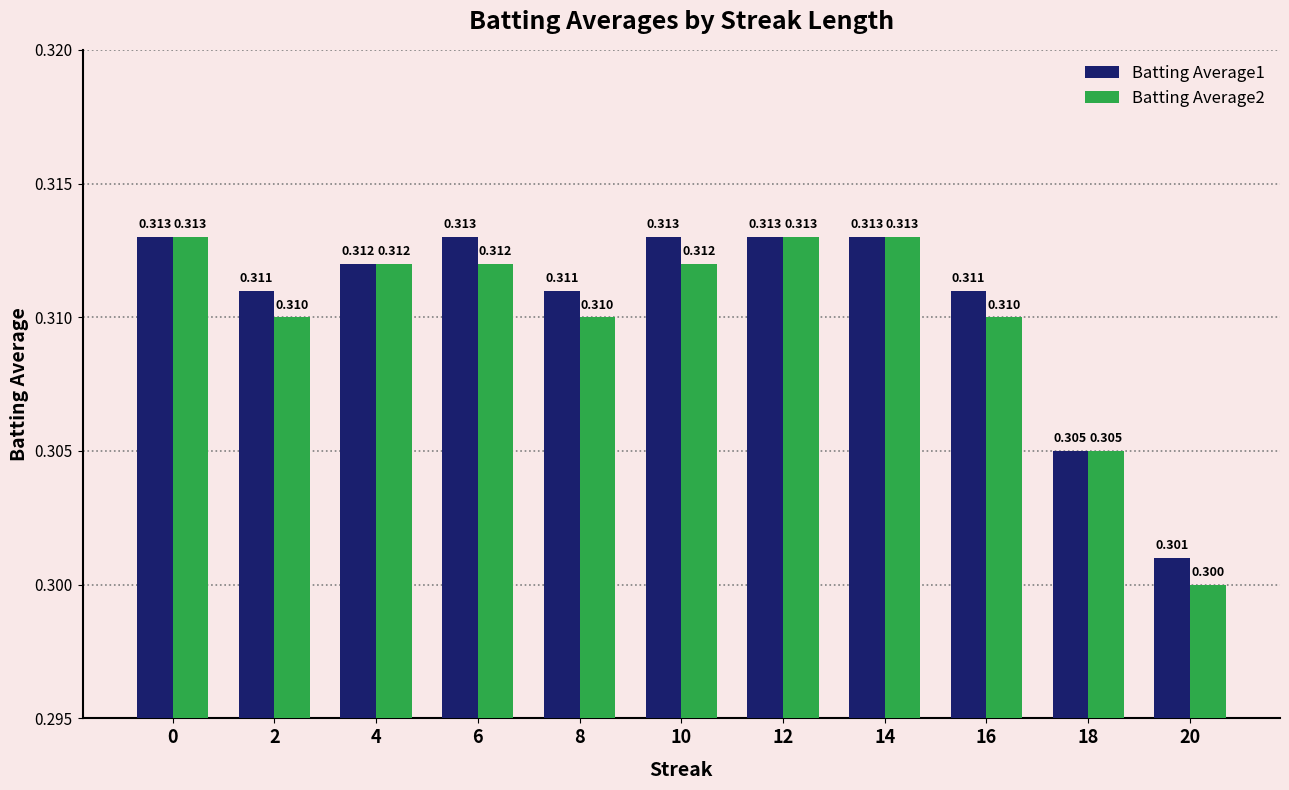

How many bars are there in total?

22